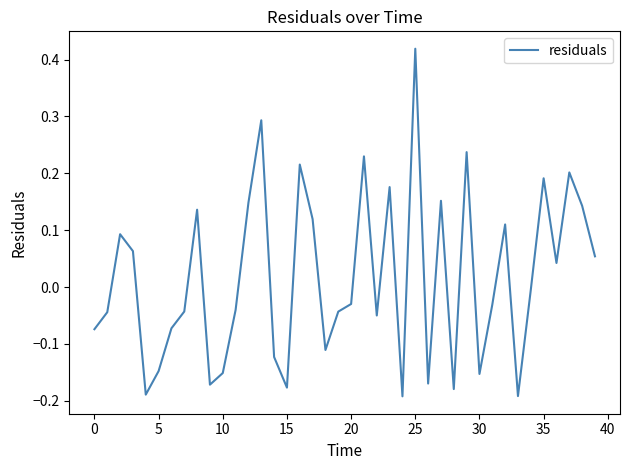

What is the difference between the maximum and minimum values?

0.6